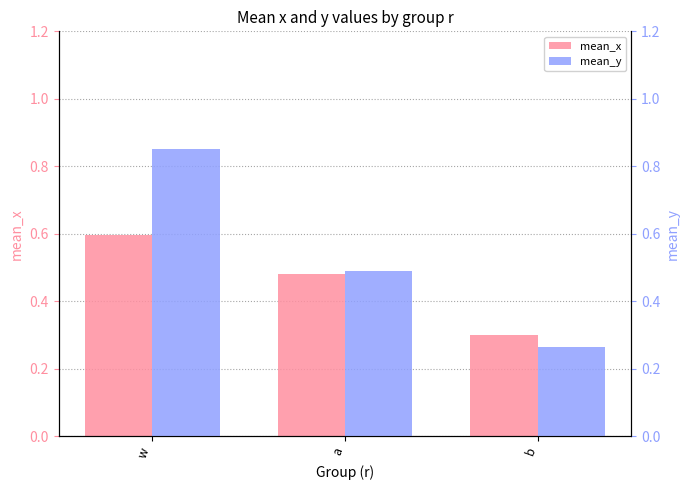

What is the sum of all mean_y values?

1.6